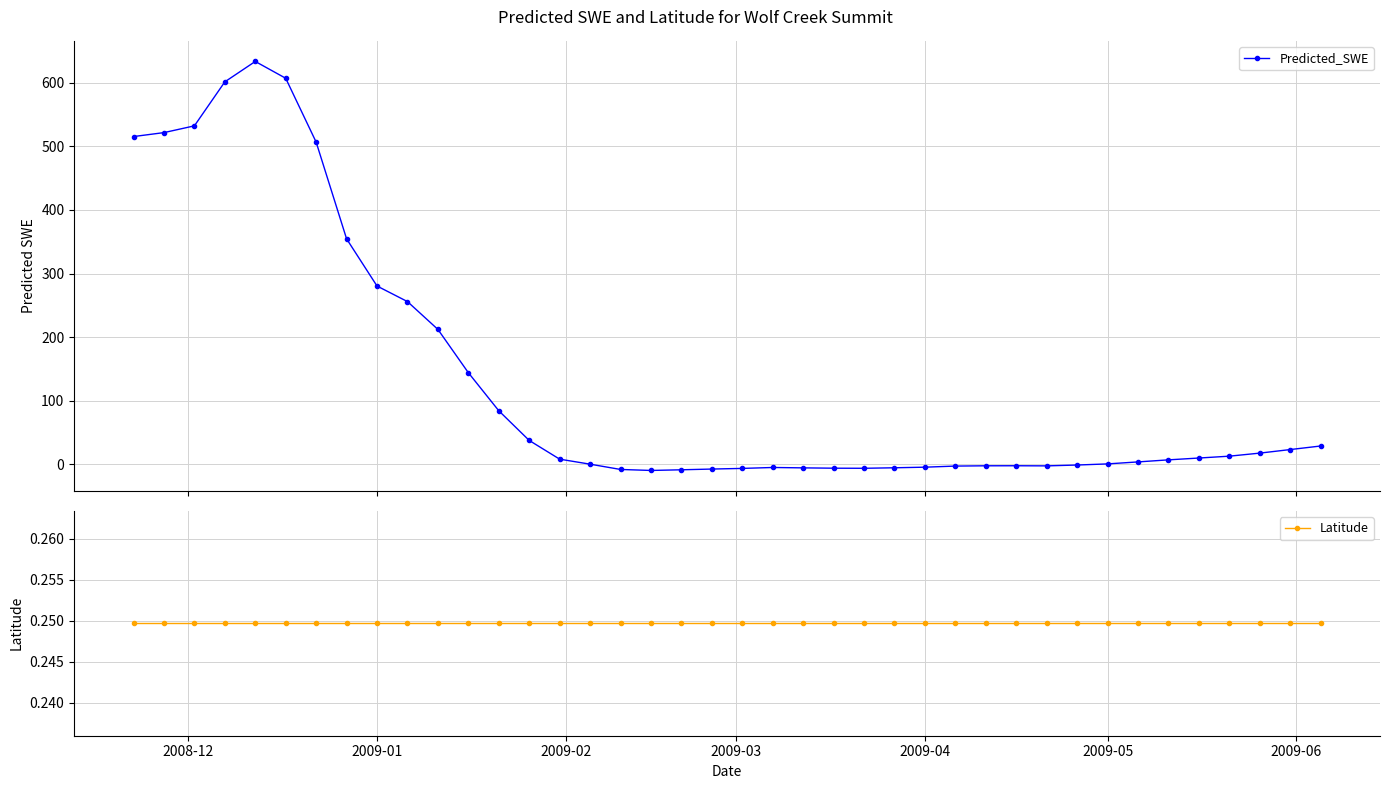

What is the value of the Predicted_SWE point at the 35th from the left?

7.2